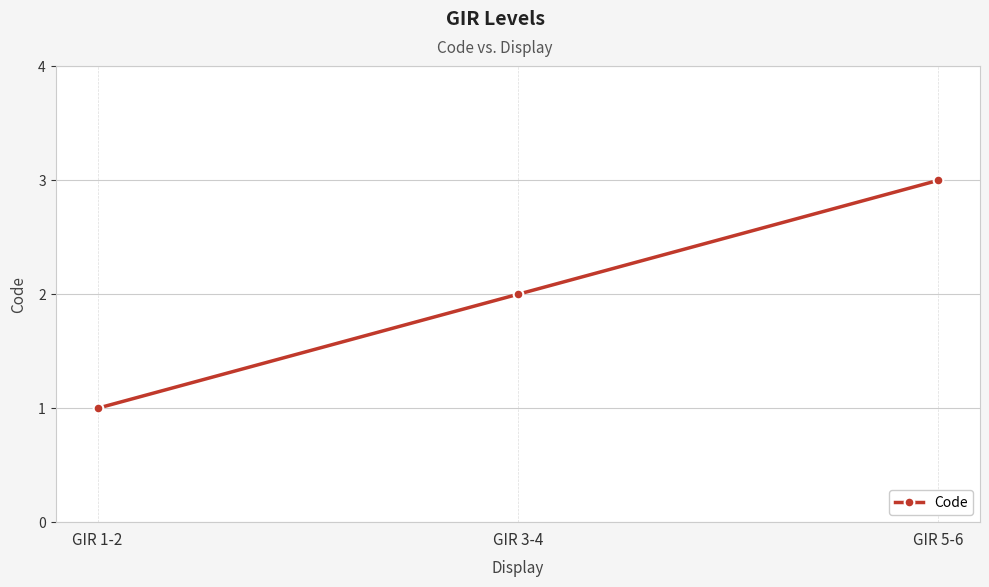

Reading left to right, list all the values displayed in this chart.

1	2	3